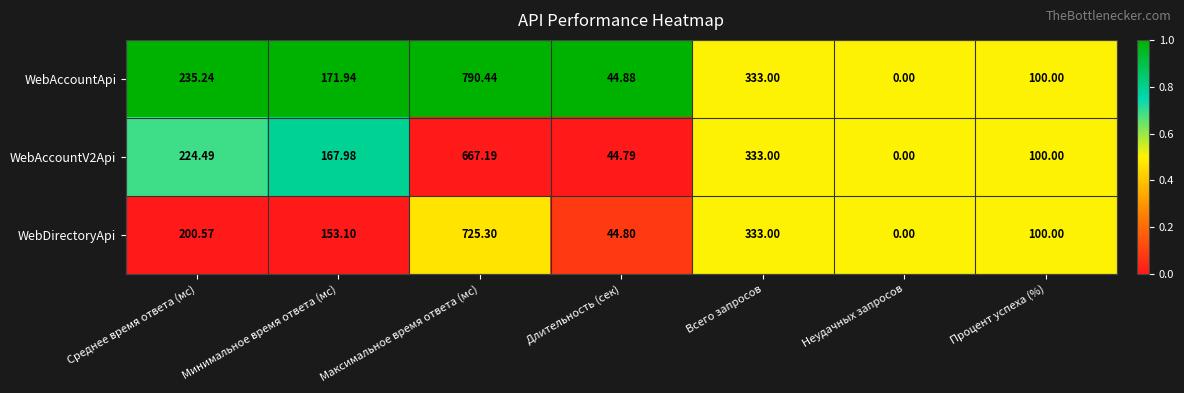

Count the number of categories in the chart.

7